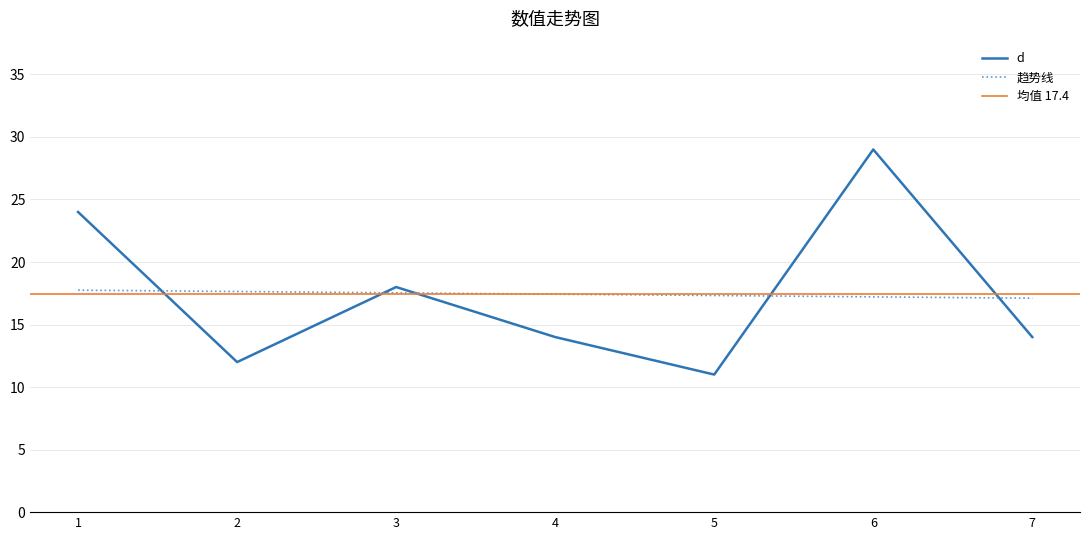

What is the minimum value shown in the chart?

11